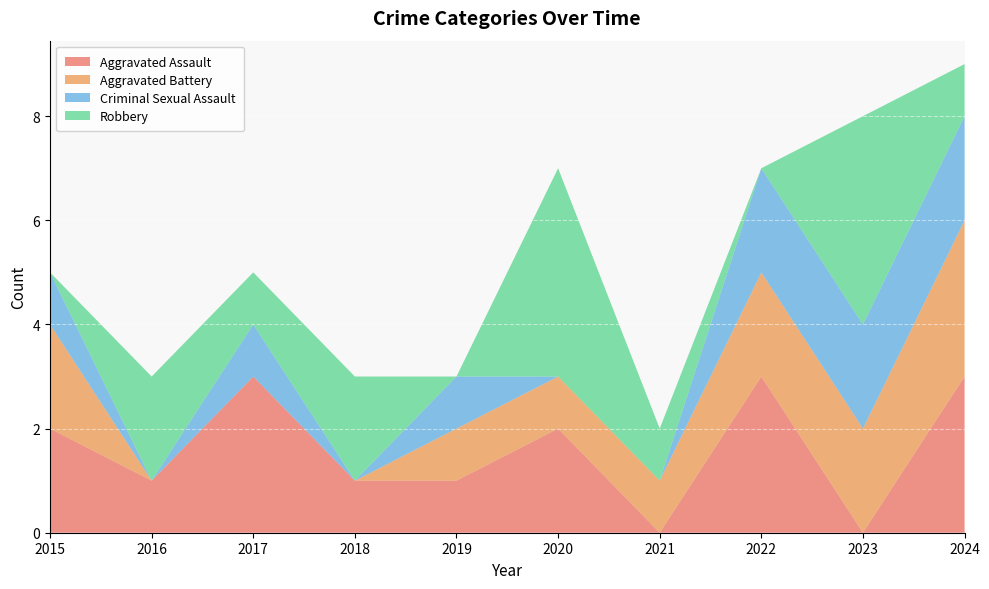

Reading right to left, what are all the values shown in this chart?

Aggravated Assault: 2024=3	2023=0	2022=3	2021=0	2020=2	2019=1	2018=1	2017=3	2016=1	2015=2
Aggravated Battery: 2024=3	2023=2	2022=2	2021=1	2020=1	2019=1	2018=0	2017=0	2016=0	2015=2
Criminal Sexual Assault: 2024=2	2023=2	2022=2	2021=0	2020=0	2019=1	2018=0	2017=1	2016=0	2015=1
Robbery: 2024=1	2023=4	2022=0	2021=1	2020=4	2019=0	2018=2	2017=1	2016=2	2015=0